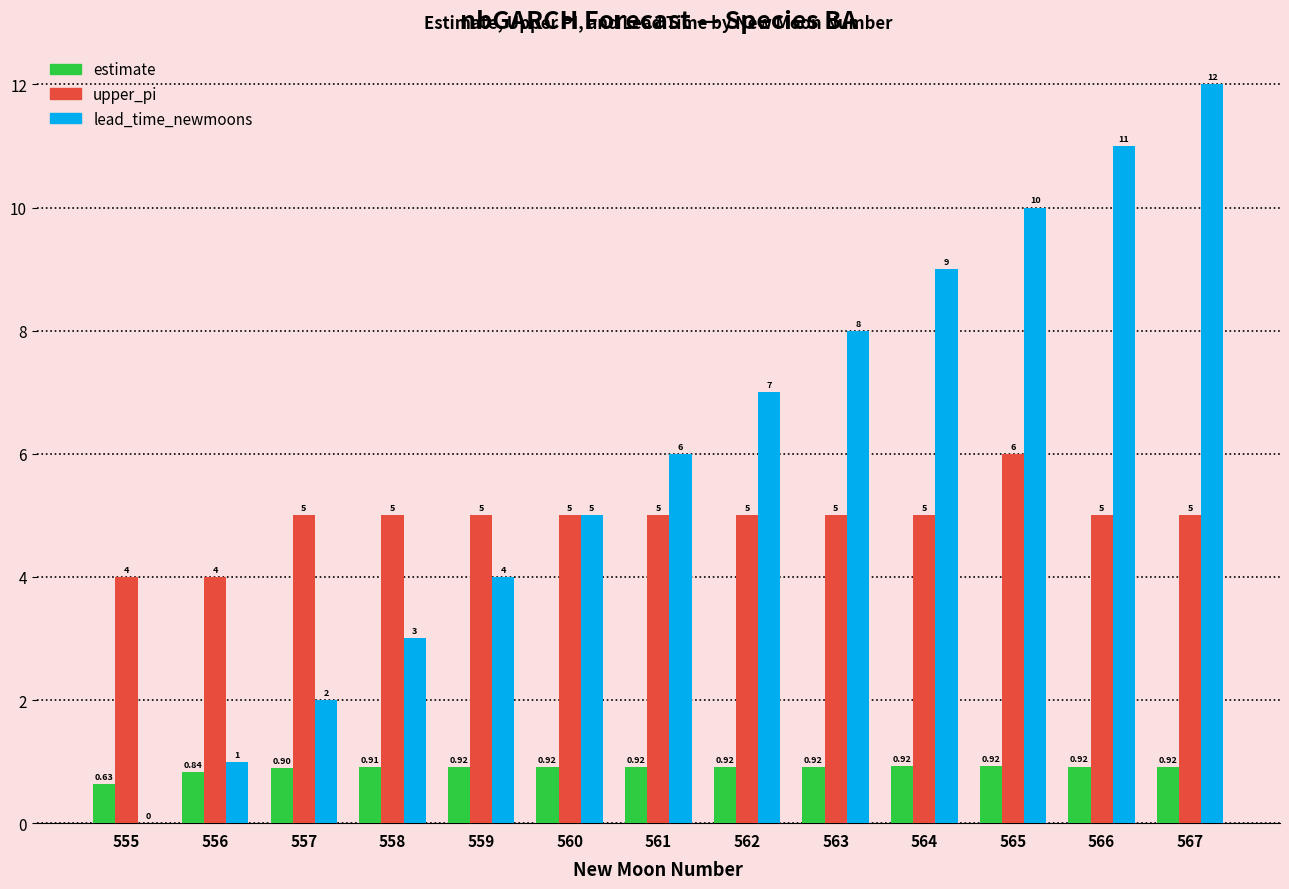

Between 555 and 558, which series saw the biggest shift?

lead_time_newmoons